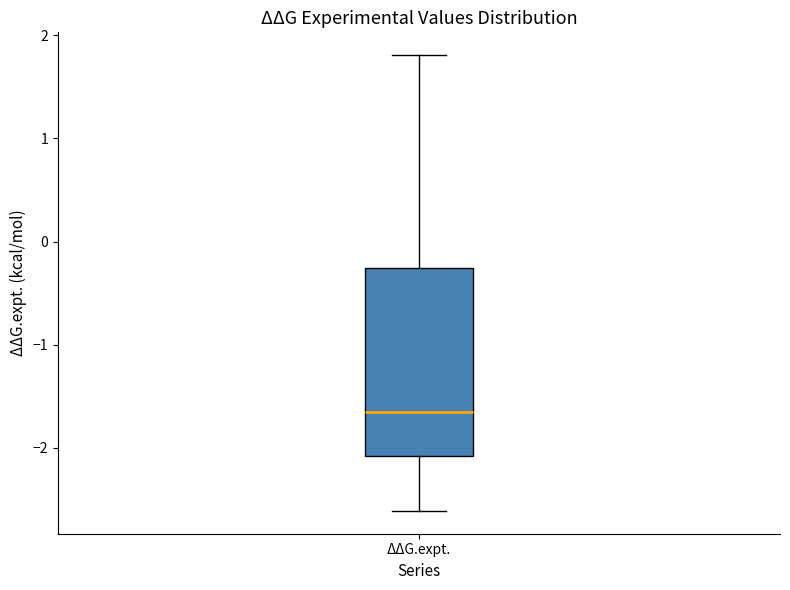

Transcribe this box plot: give where the median line is, the range the box spans, and where the two whiskers end, as read against the y-axis. The values are not printed on the chart, so give them approximately, as read against the axis.

median -1.7, box -2.1 to -0.3, whiskers -2.6 to 1.8